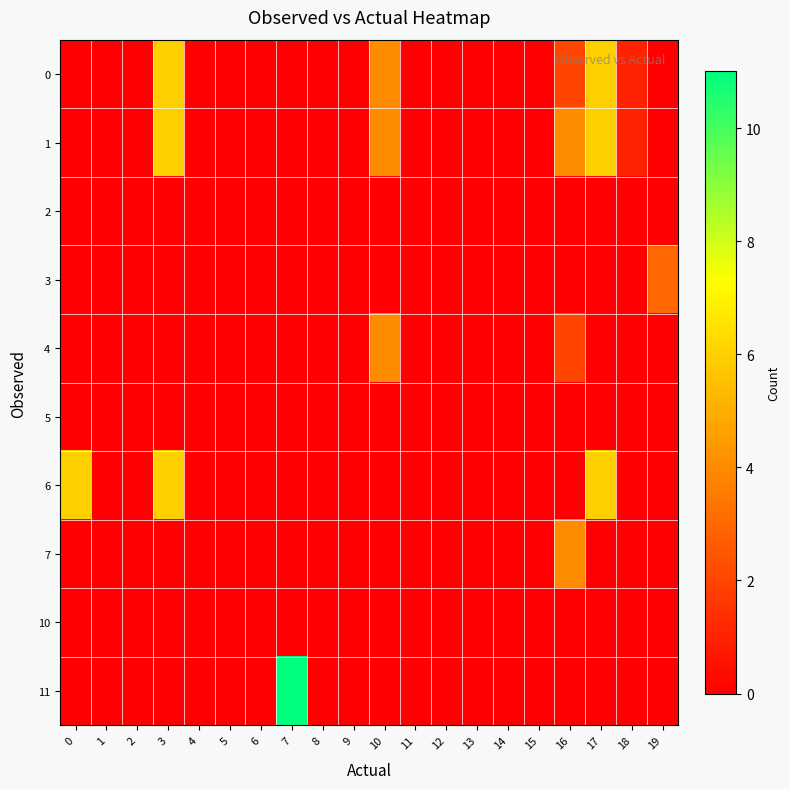

At how many categories does at least one series exceed 10?

1